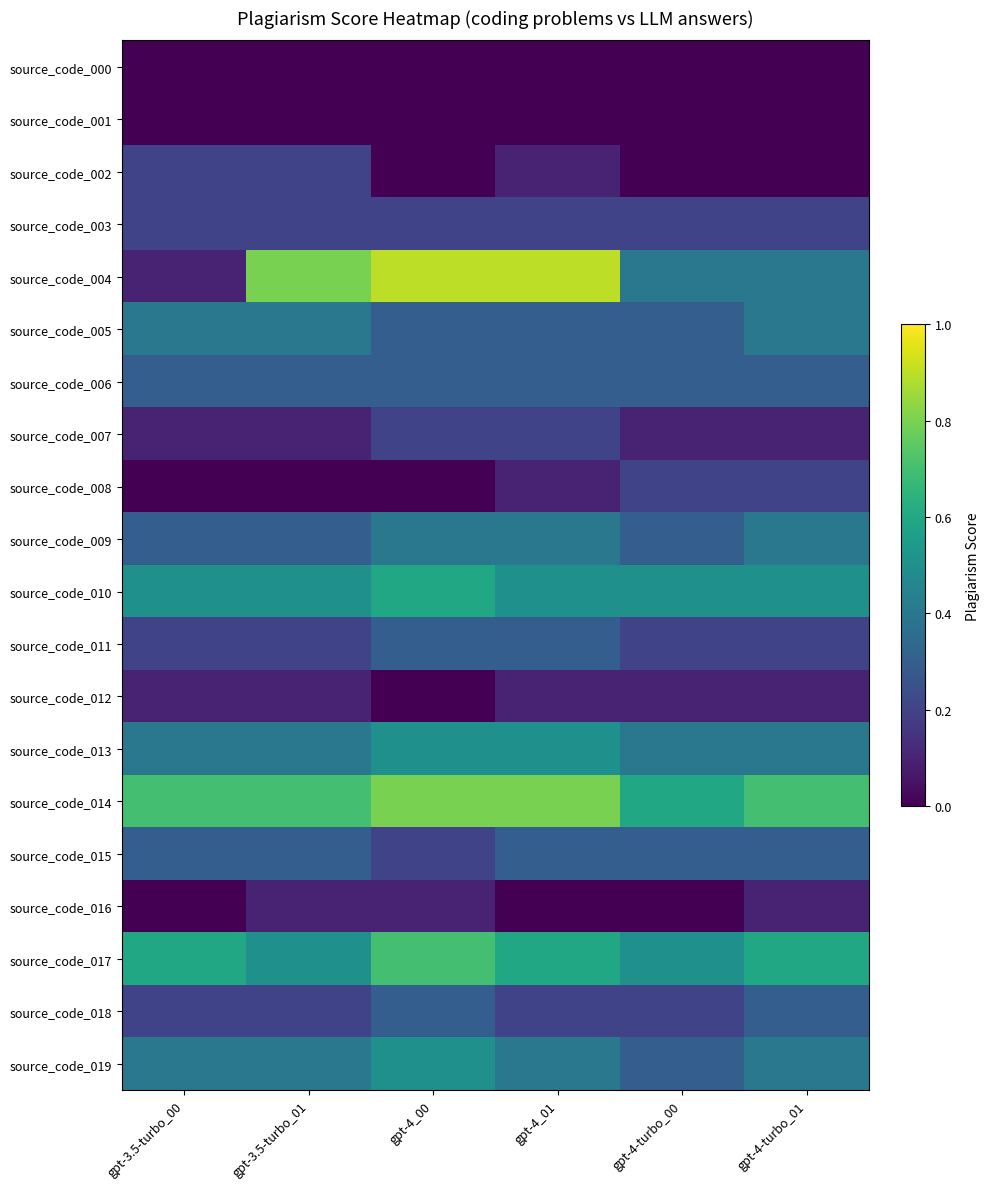

What is the total value across all series at gpt-3.5-turbo_00?

5.0